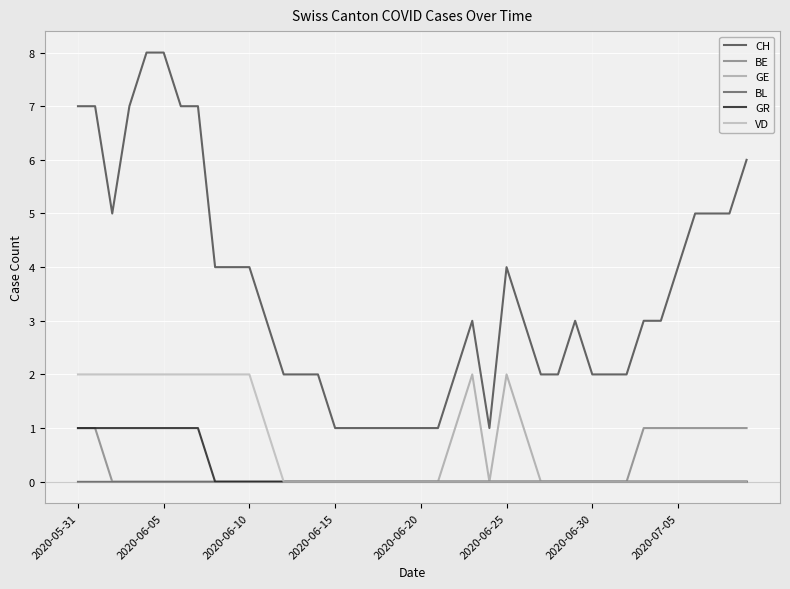

What is the maximum value for GE?

2